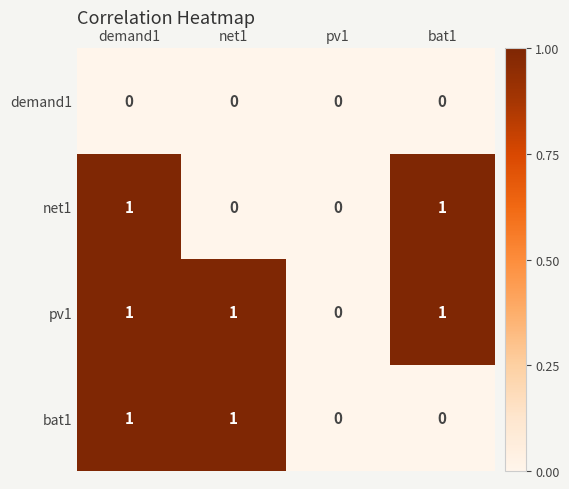

Count the bat1 values in the range 0 to 1.

4